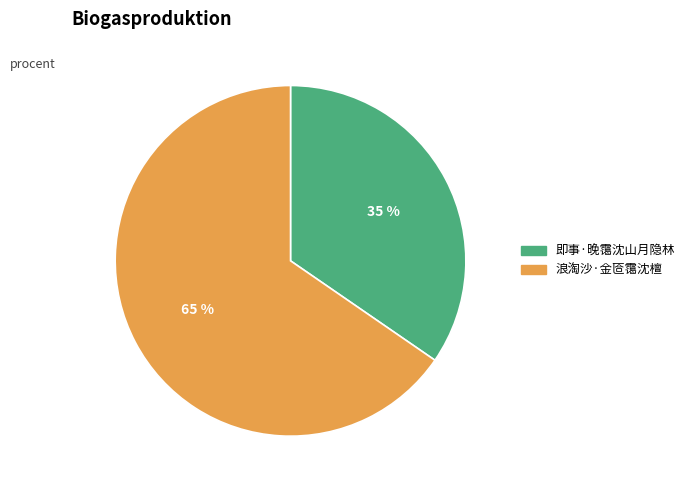

To the nearest percent, what portion does 浪淘沙·金匼霭沈檀 represent?

65%